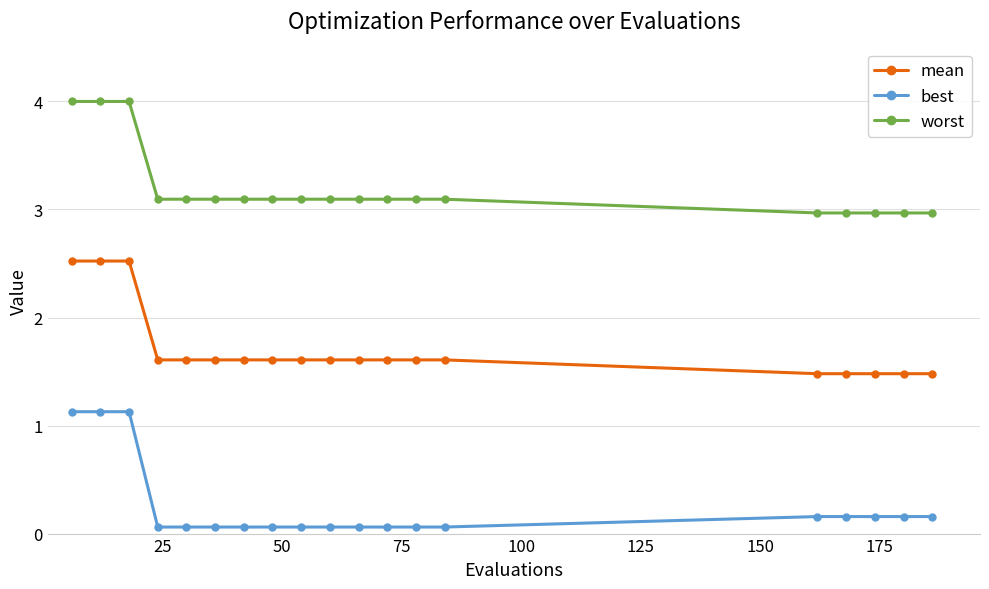

List the series in order of their overall mean, highest first.

worst, mean, best